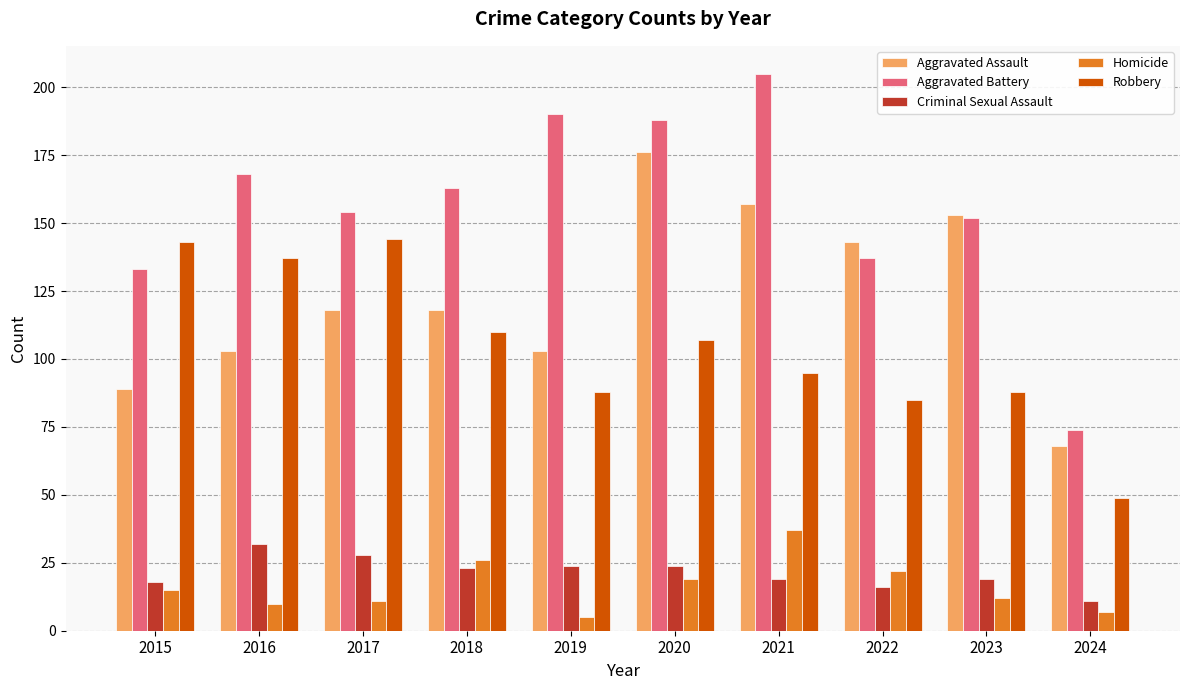

What is the value of the Aggravated Assault bar at the 9th from the left?

153